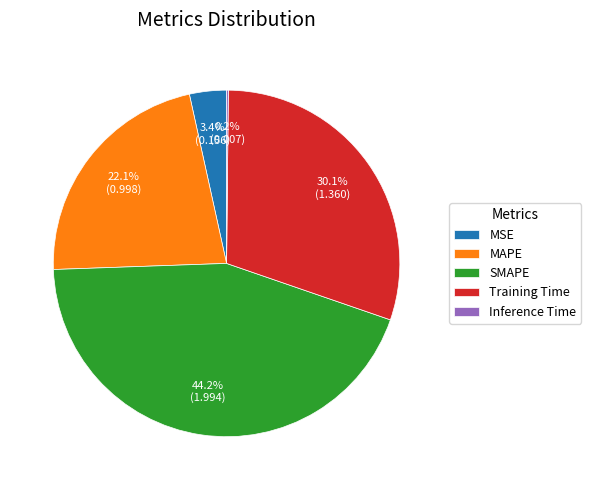

Which has a higher value, MAPE or SMAPE?

SMAPE